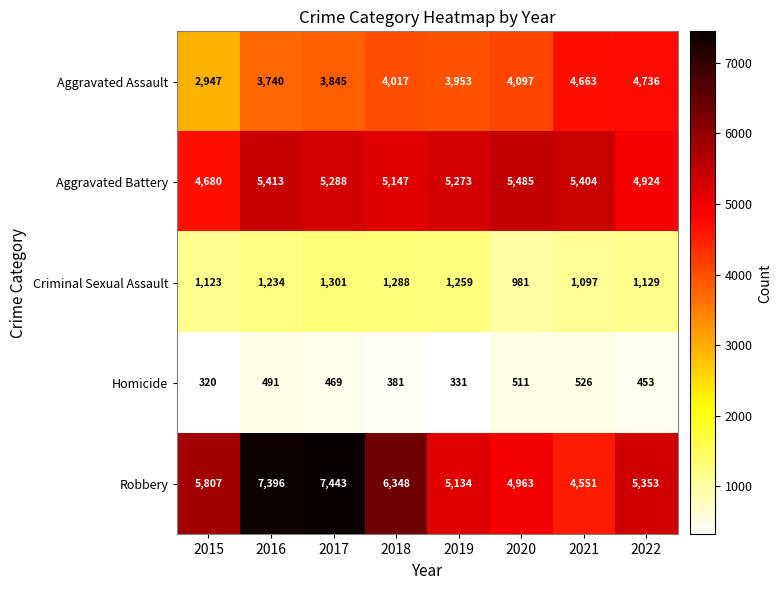

Which category has the highest value in the Robbery series?

2017